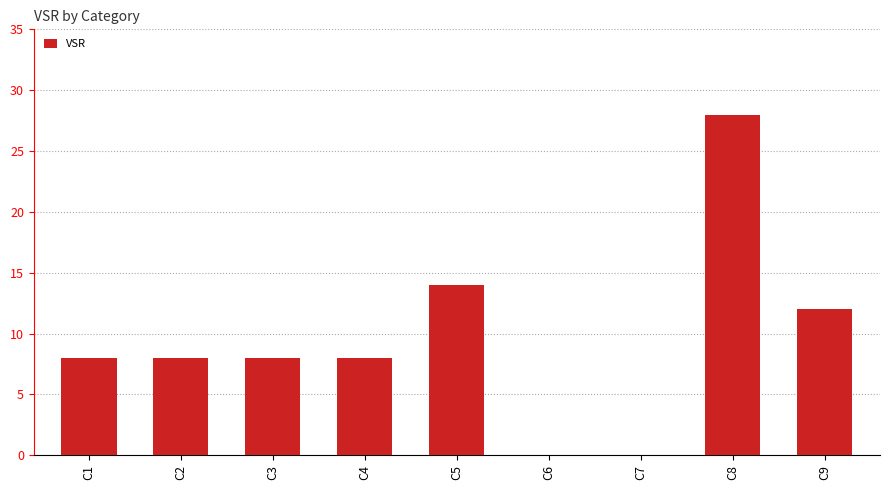

What is the ratio of the value at C4 to the value at C5?

0.6